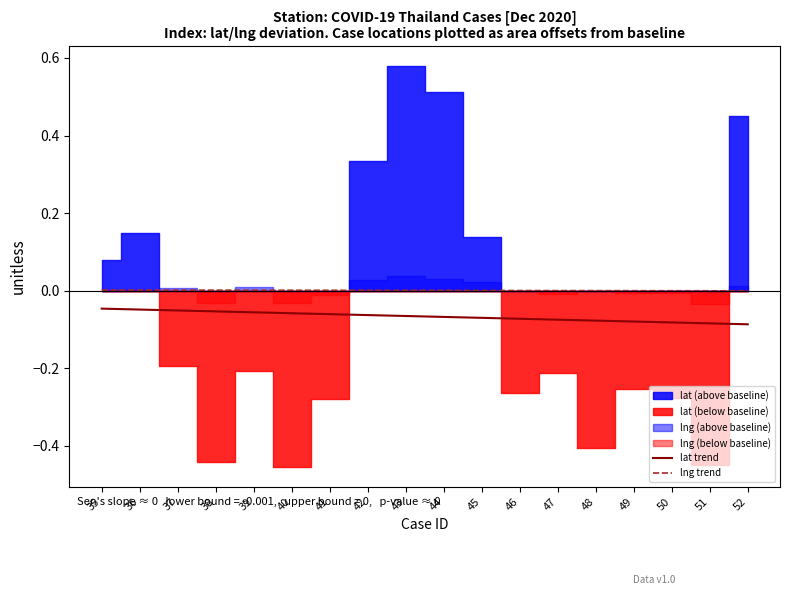

Is the value of lat trend at 43 greater than the value of lng trend at 39?

No